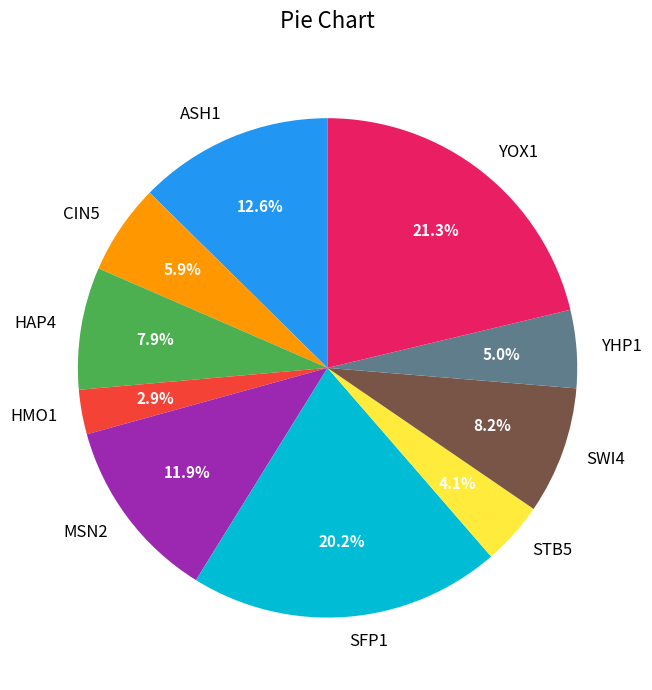

To the nearest percent, what portion does STB5 represent?

4%